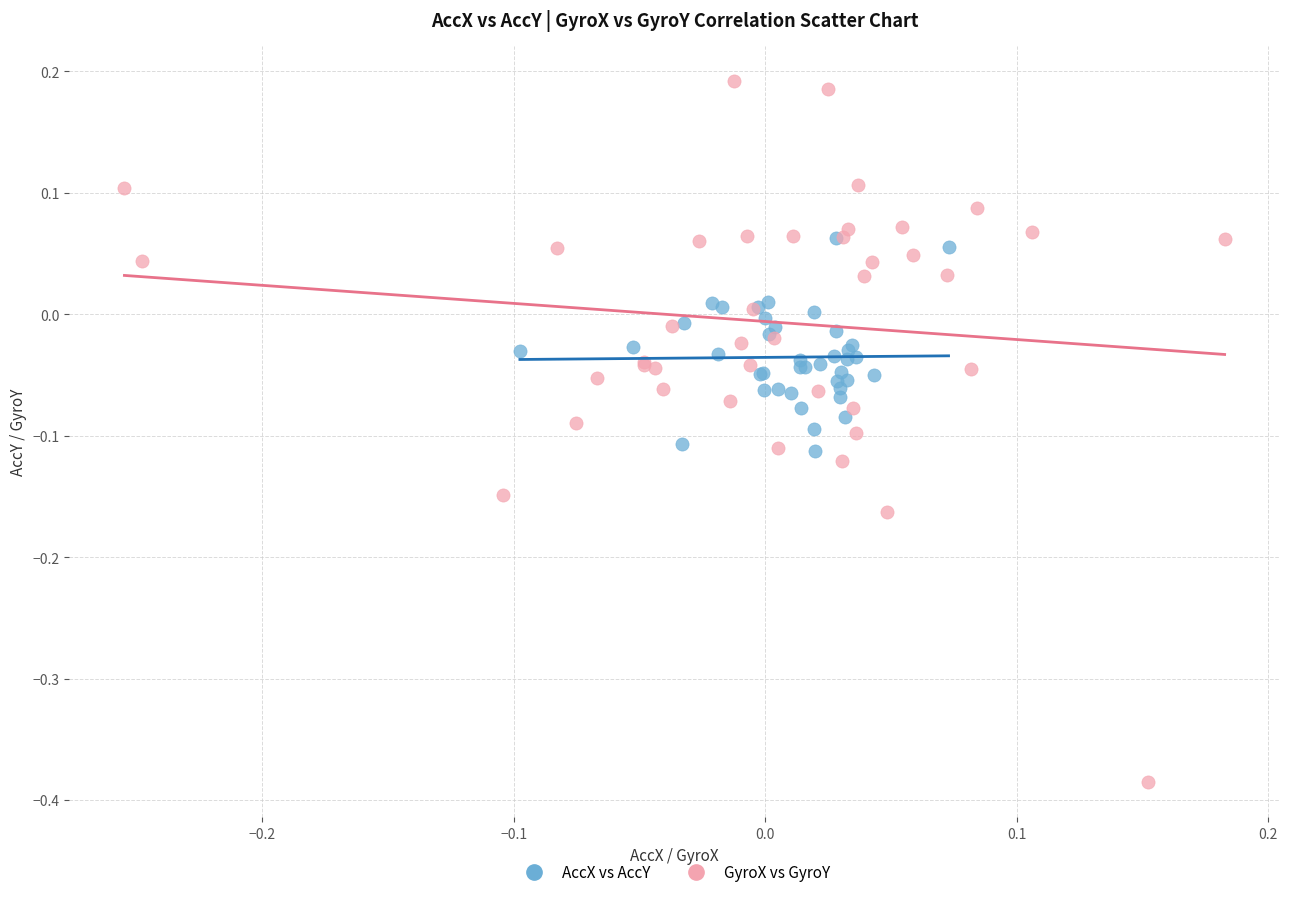

Which series contains the lowest Y value?

GyroX vs GyroY